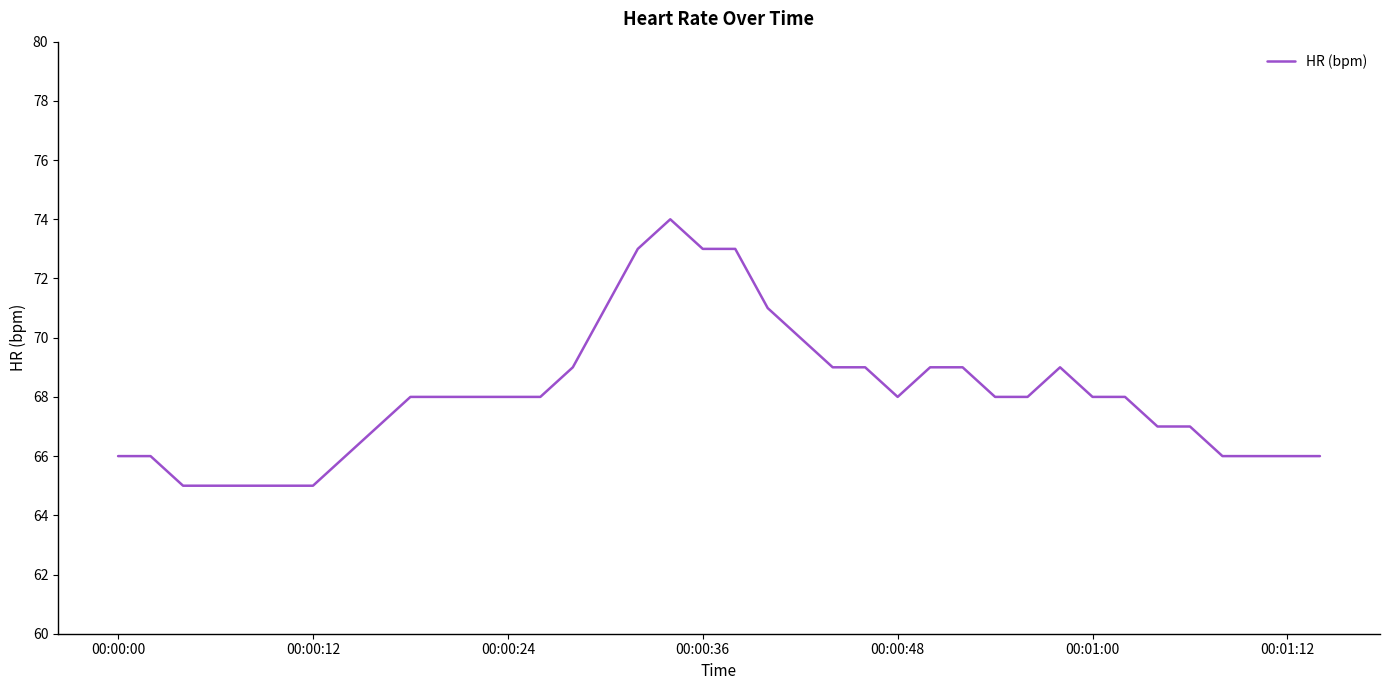

Count the values in the range 66 to 69.

26